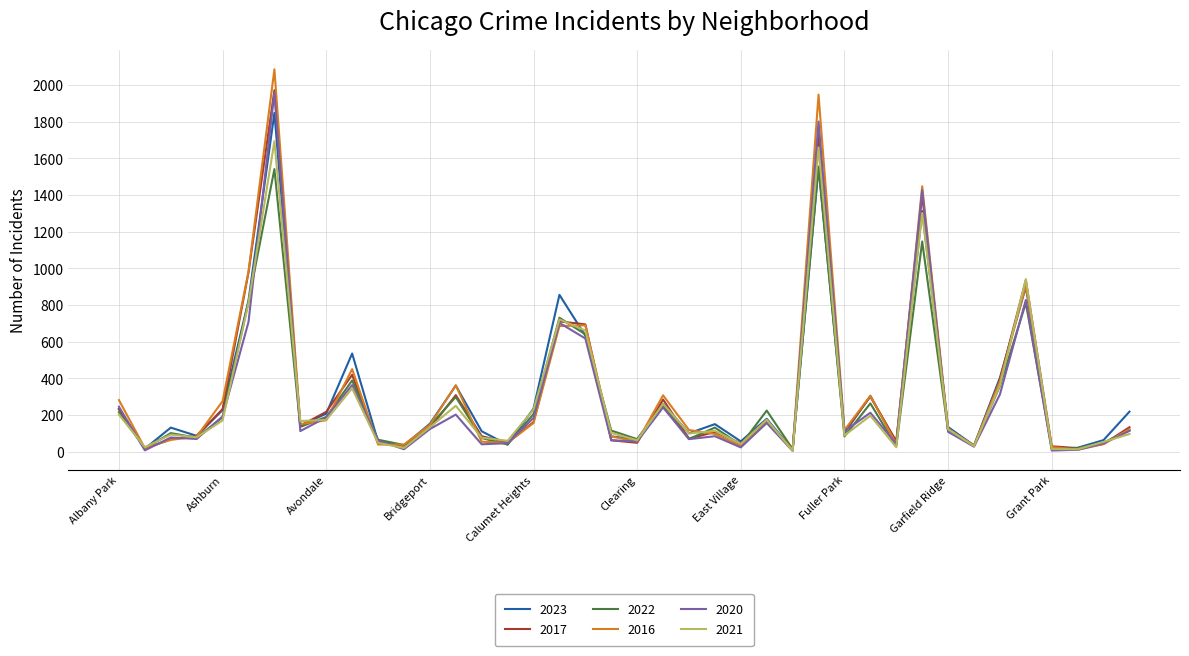

What is the maximum value shown in the chart?

2086